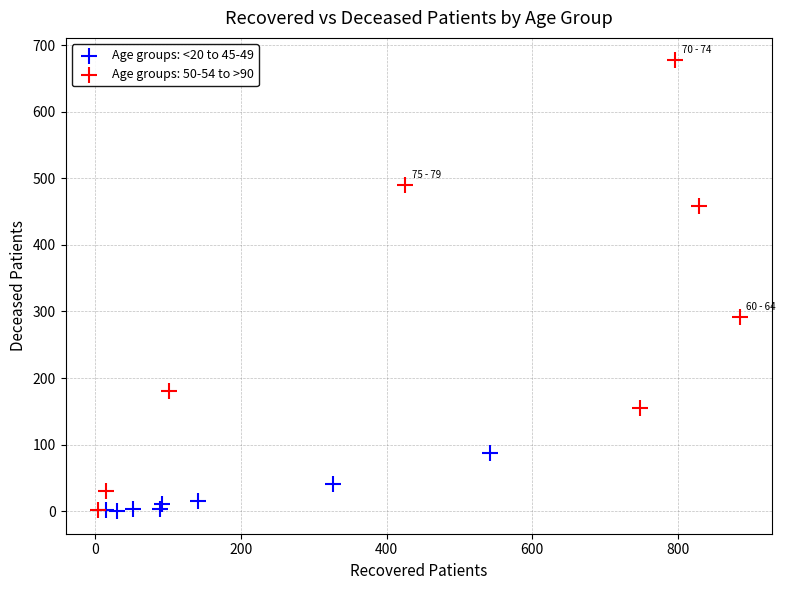

Which series reaches the maximum Y coordinate?

Age groups: 50-54 to >90